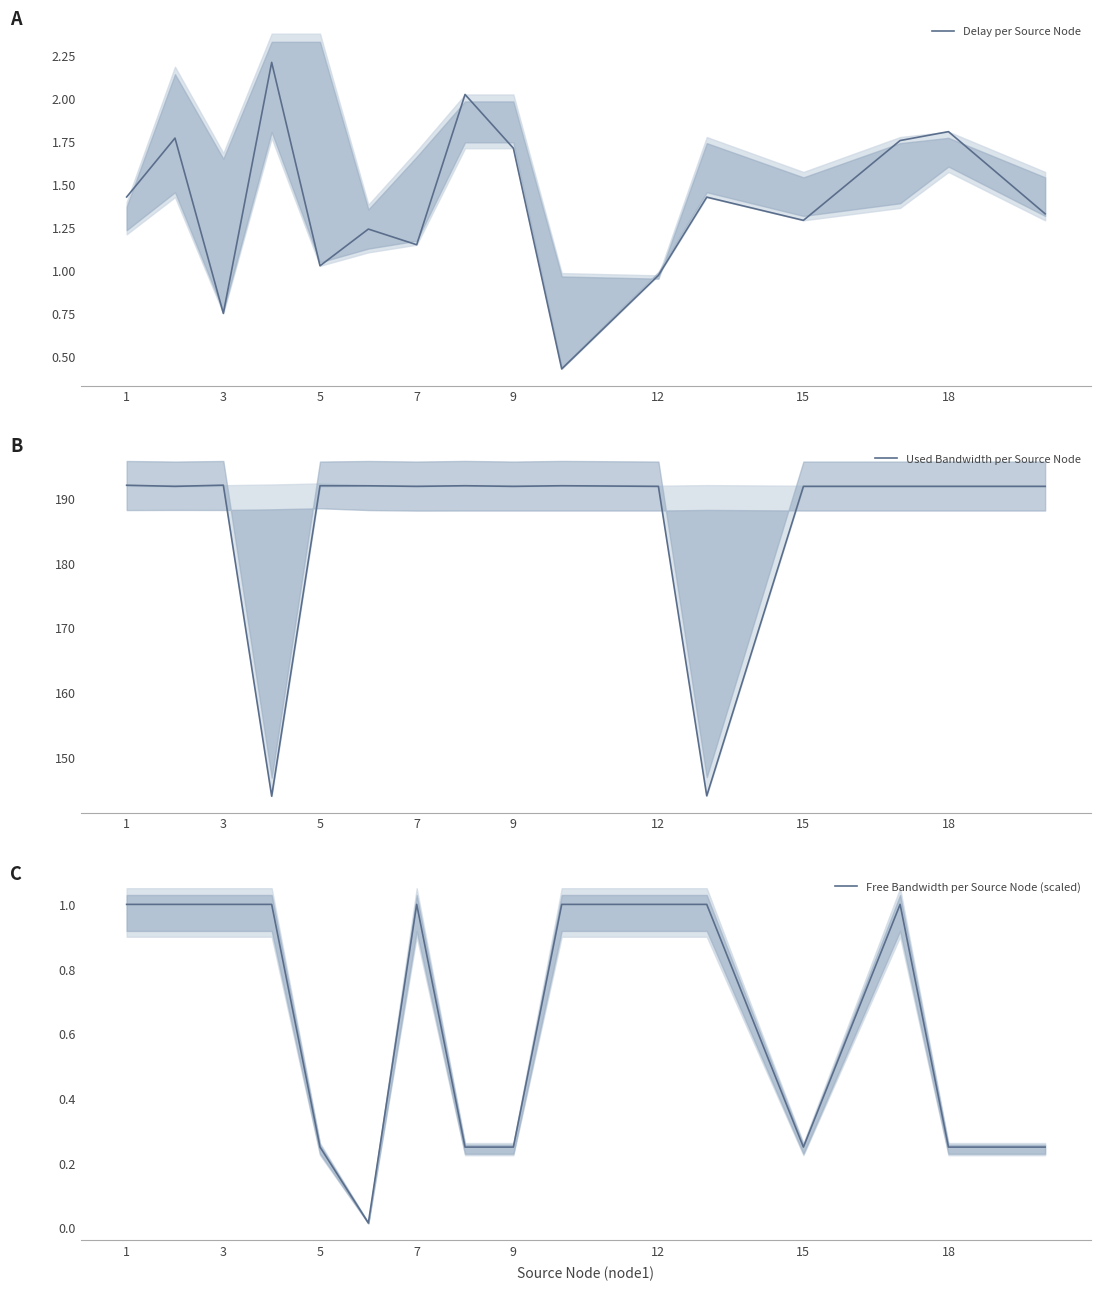

What is the average value of the Used Bandwidth per Source Node series?

186.0